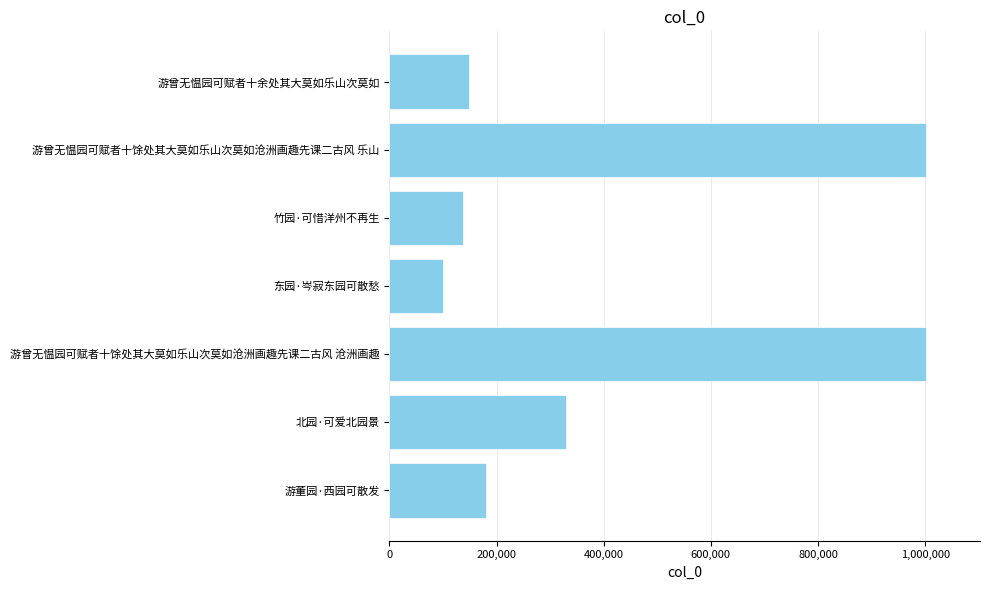

How many bars are there in total?

7